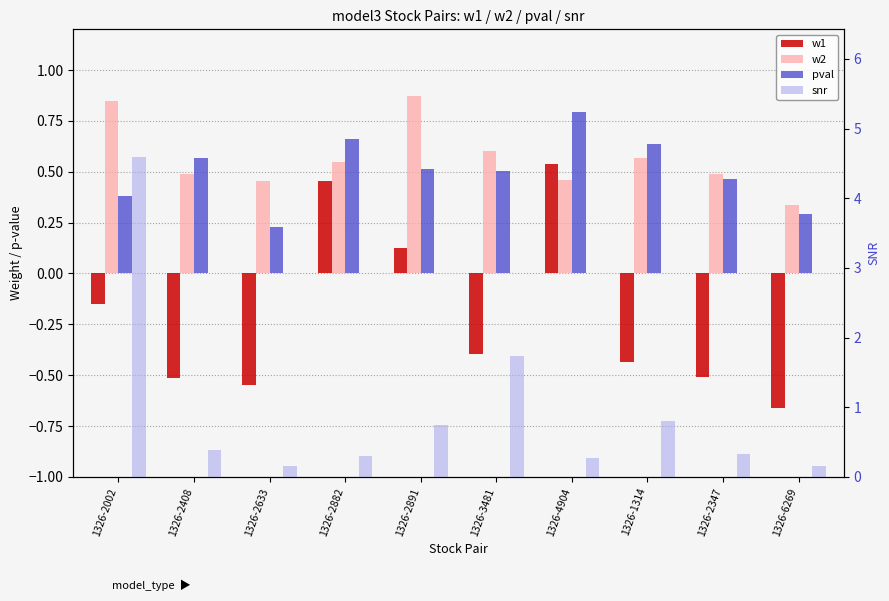

At how many categories does at least one series exceed 2?

1